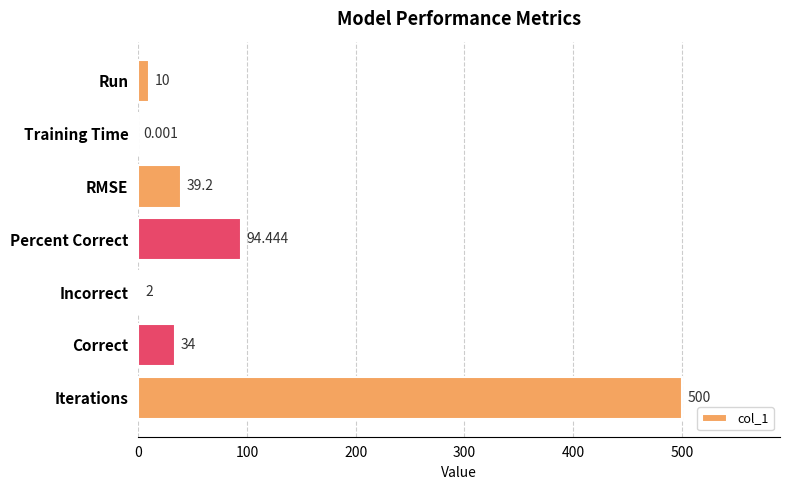

Which label corresponds to the largest value in the chart?

Iterations